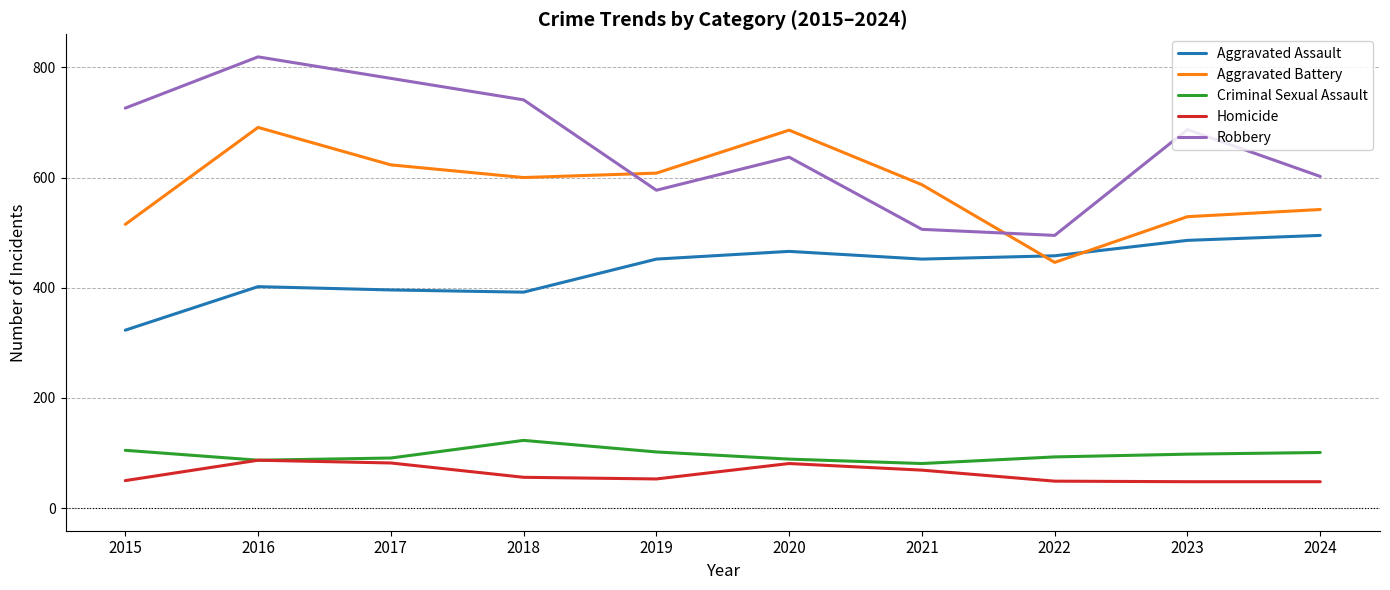

At 2018, list the series in order from smallest to largest.

Homicide, Criminal Sexual Assault, Aggravated Assault, Aggravated Battery, Robbery